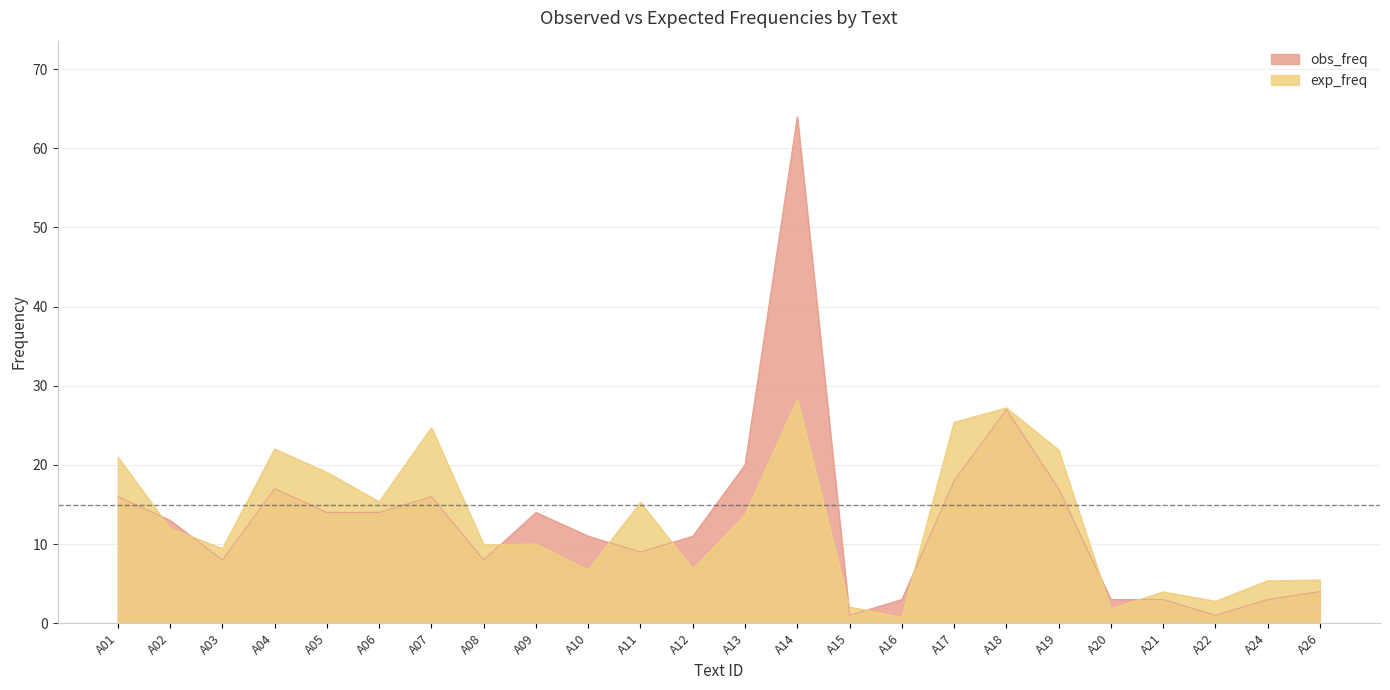

What are all the series names shown in the legend?

obs_freq, exp_freq